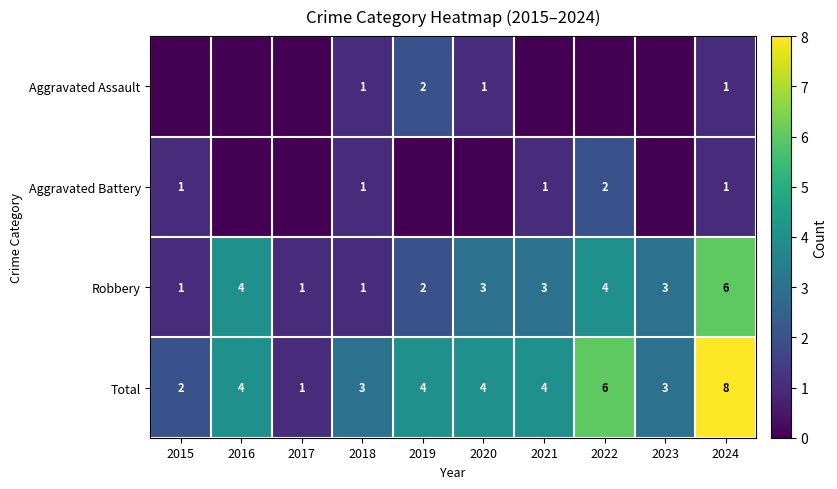

What is the total value across all series at 2016?

8